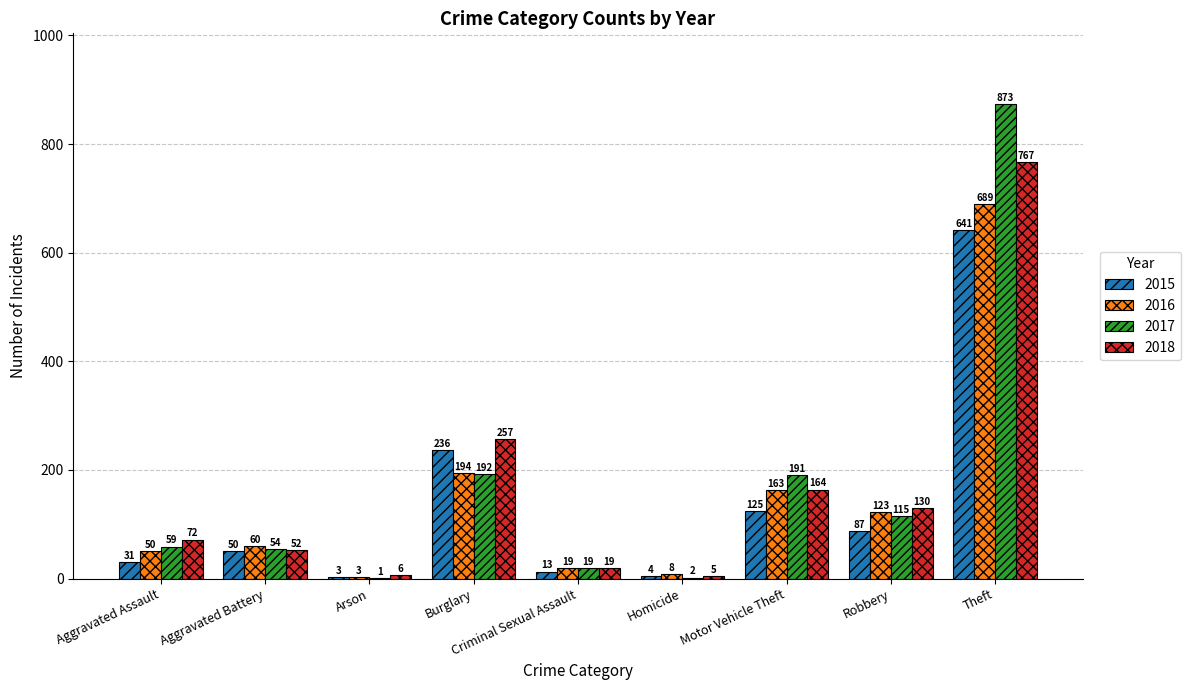

Which label corresponds to the largest value in the chart?

Theft